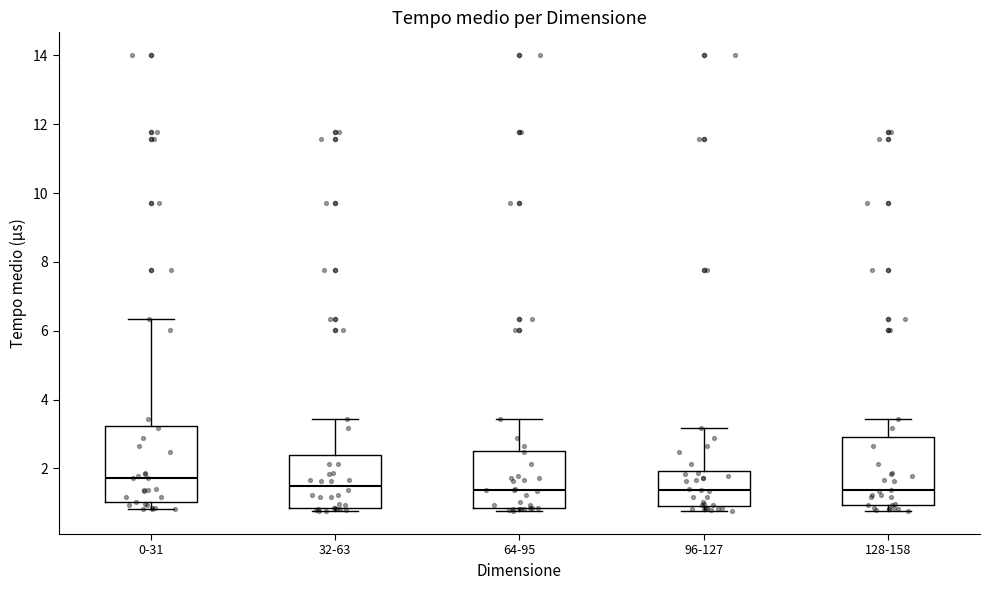

Where does the median line of the box for 64-95 sit on the y-axis? The values are not printed on the chart, so give them approximately, as read against the axis.

1.4